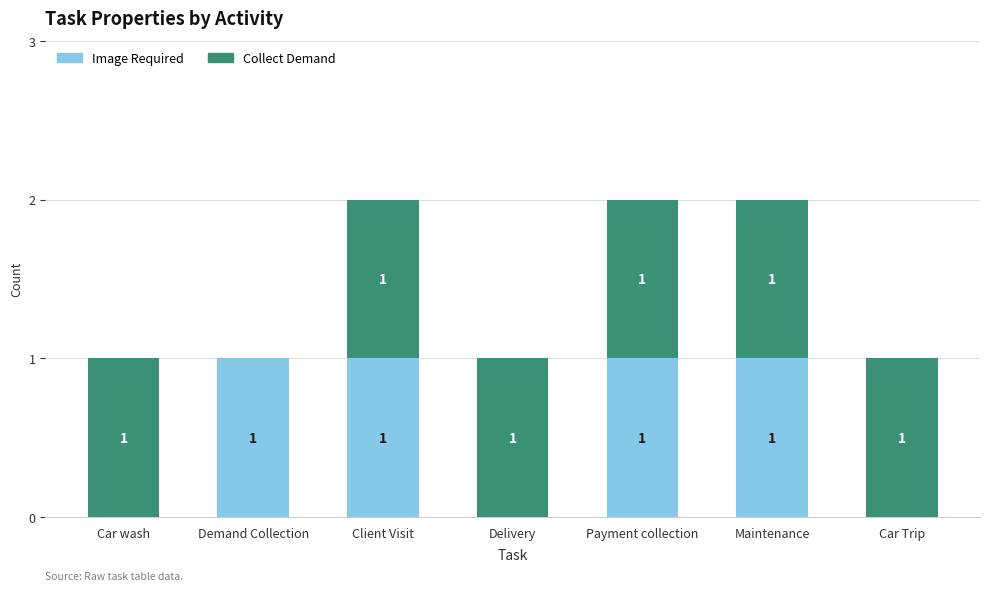

What is the sum of all Image Required values?

4